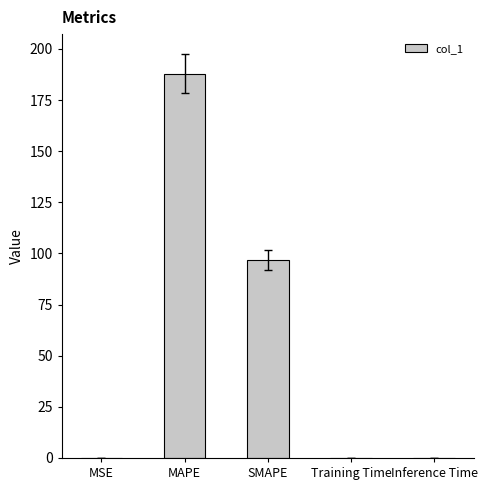

True or false: the data shows 0.0 at Inference Time.

True